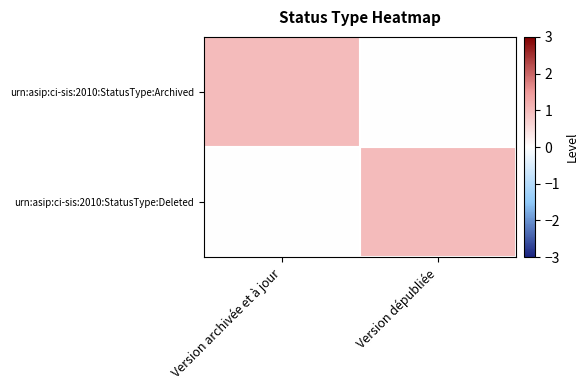

At how many categories does at least one series exceed 0?

2